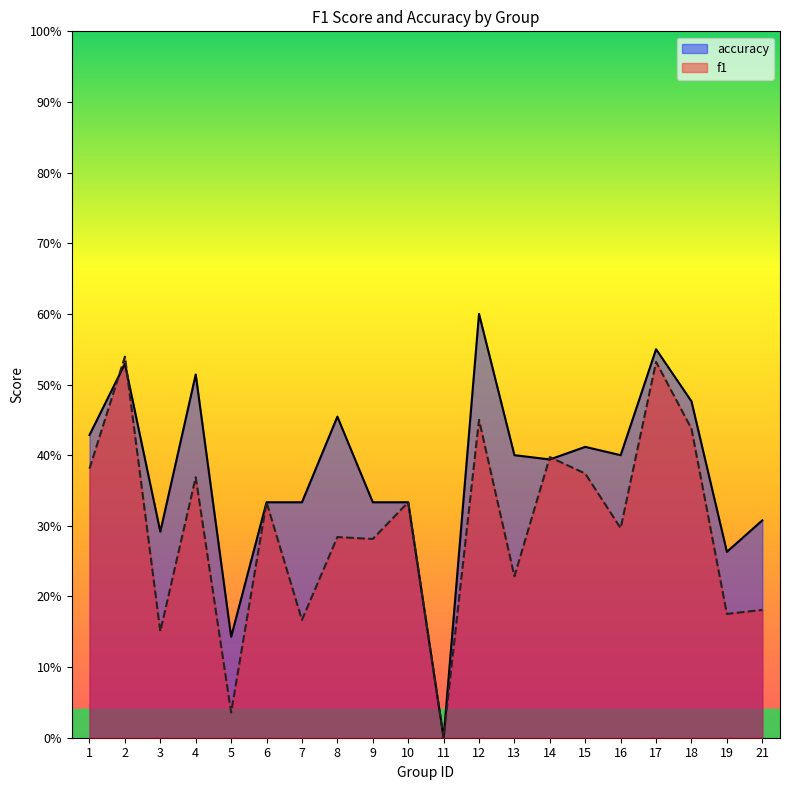

True or false: f1 has a value of 0.4 at 15.

True